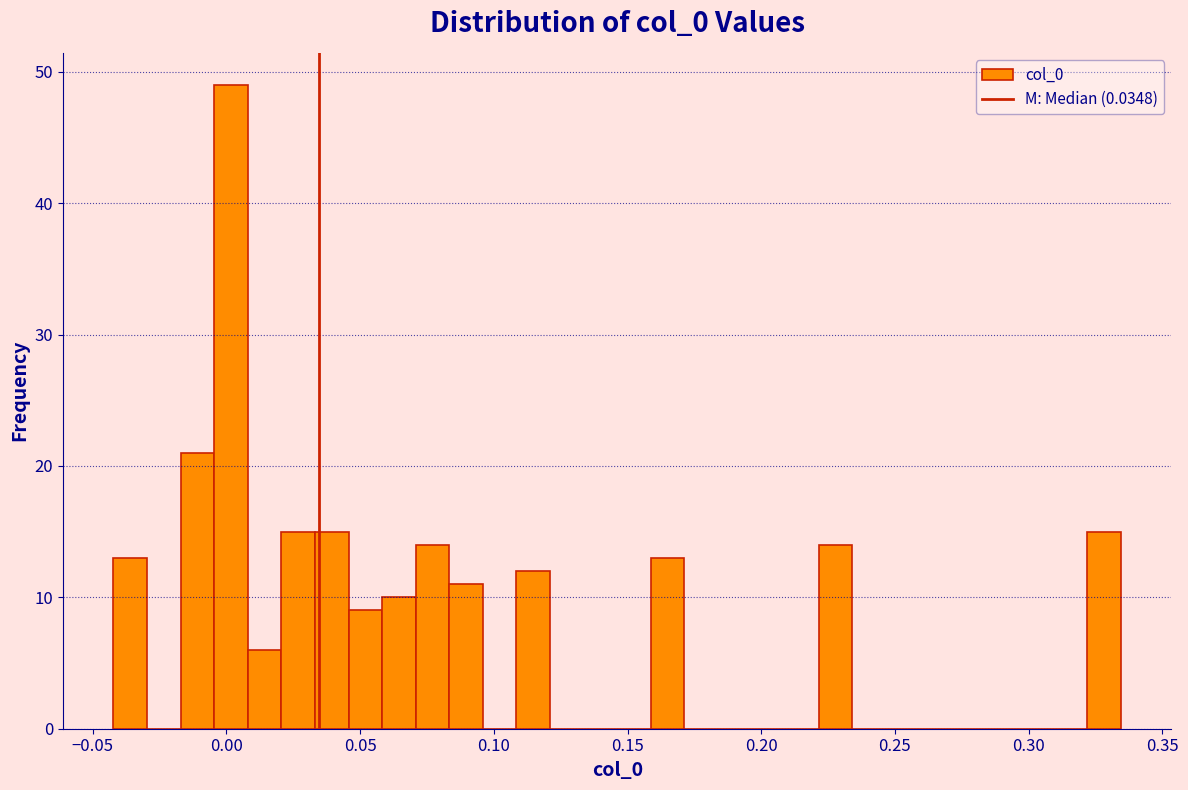

Read against the x-axis, roughly where is the centre of the tallest bar?

0.000